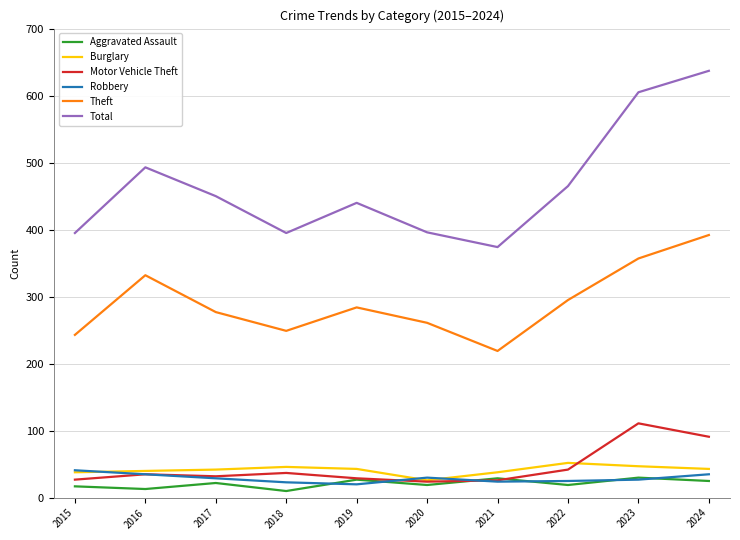

True or false: Aggravated Assault has more than 2 points higher than both neighbors.

True